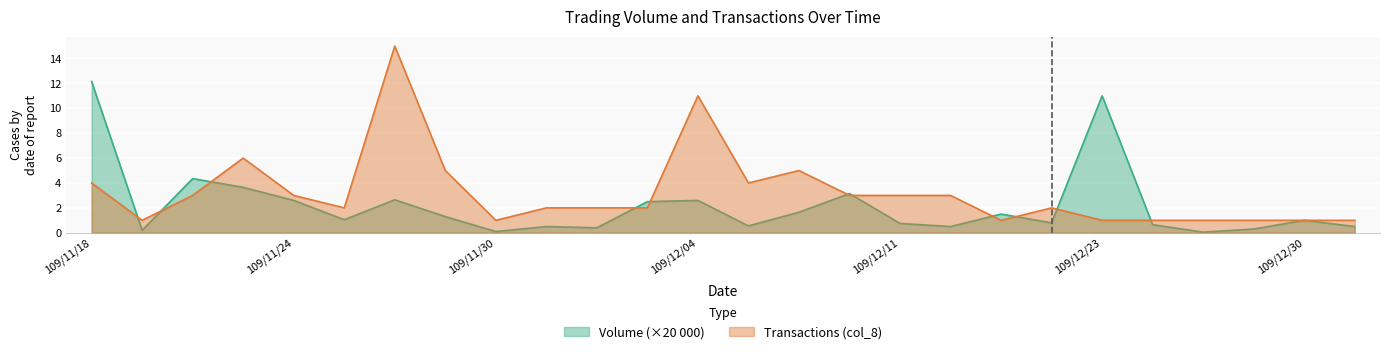

Is it true that Volume (col_5) equals 2.6 at 109/11/26?

True